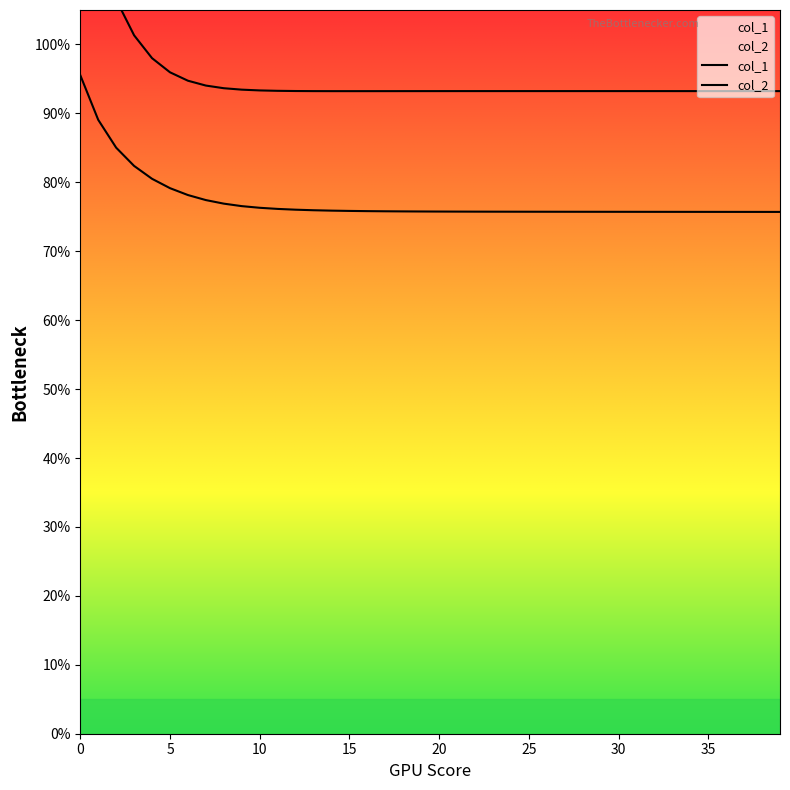

Is this an area chart (filled region under the line)?

No